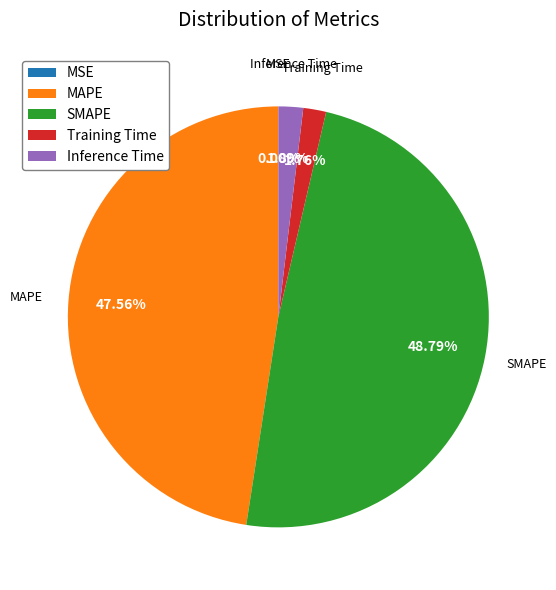

Which has a higher value, SMAPE or Inference Time?

SMAPE